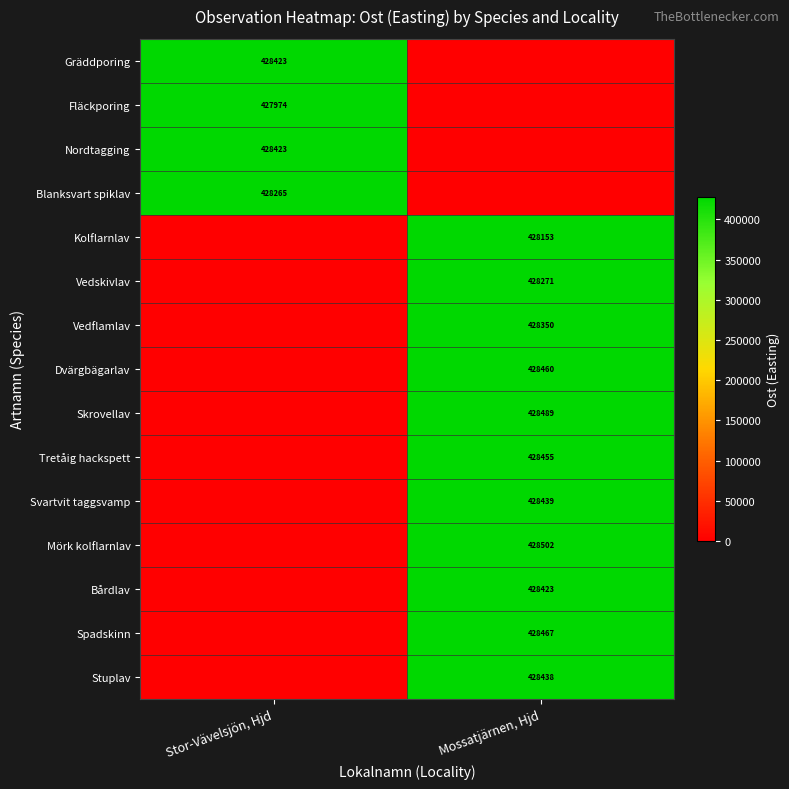

Which has a higher value, Stor-Vävelsjön, Hjd or Mossatjärnen, Hjd?

Stor-Vävelsjön, Hjd